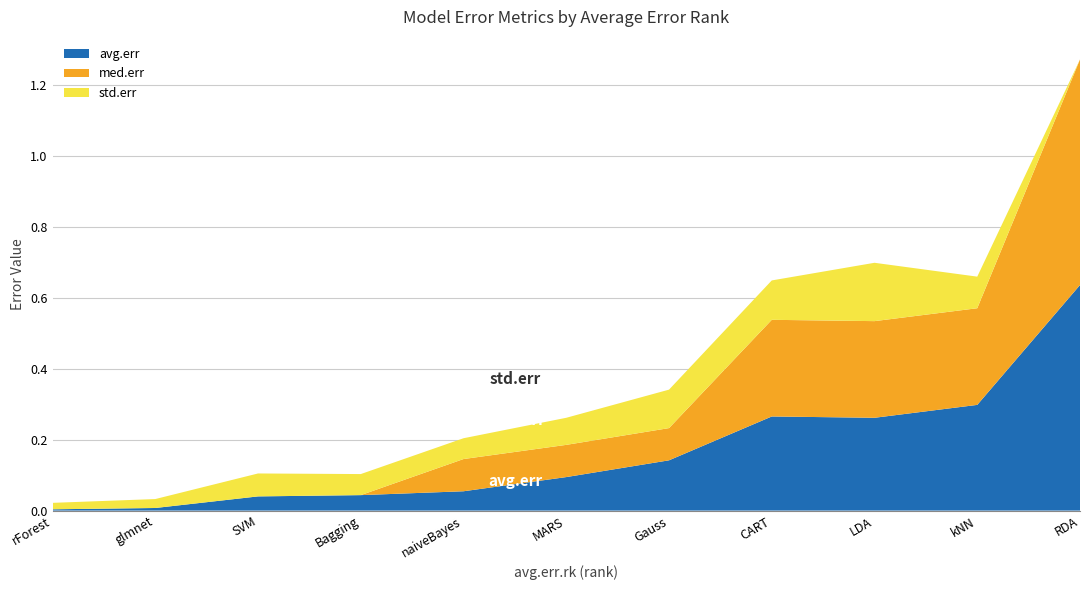

Reading right to left, extract all data points from this chart.

avg.err: RDA=0.6	kNN=0.3	LDA=0.3	CART=0.3	Gauss=0.1	MARS=0.1	naiveBayes=0.1	Bagging=0.0	SVM=0.0	glmnet=0.0	rForest=0.0
med.err: RDA=0.6	kNN=0.3	LDA=0.3	CART=0.3	Gauss=0.1	MARS=0.1	naiveBayes=0.1	Bagging=0.0	SVM=0.0	glmnet=0.0	rForest=0.0
std.err: RDA=0.0	kNN=0.1	LDA=0.2	CART=0.1	Gauss=0.1	MARS=0.1	naiveBayes=0.1	Bagging=0.1	SVM=0.1	glmnet=0.0	rForest=0.0